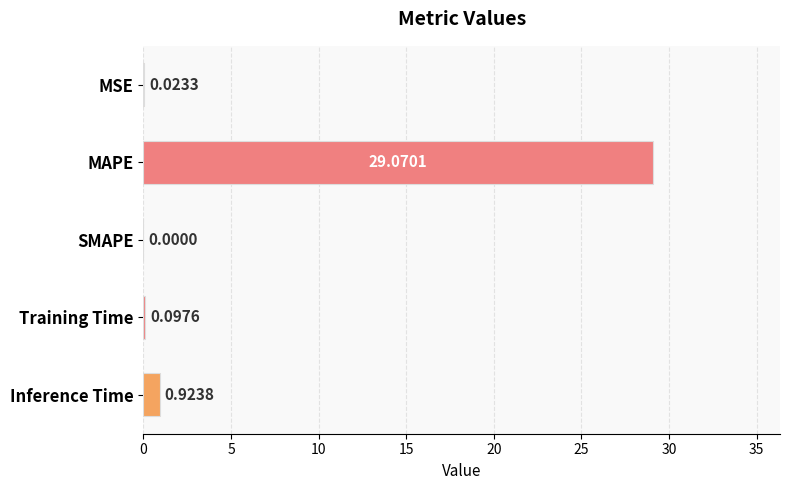

At which label is the value closest to 14?

Inference Time